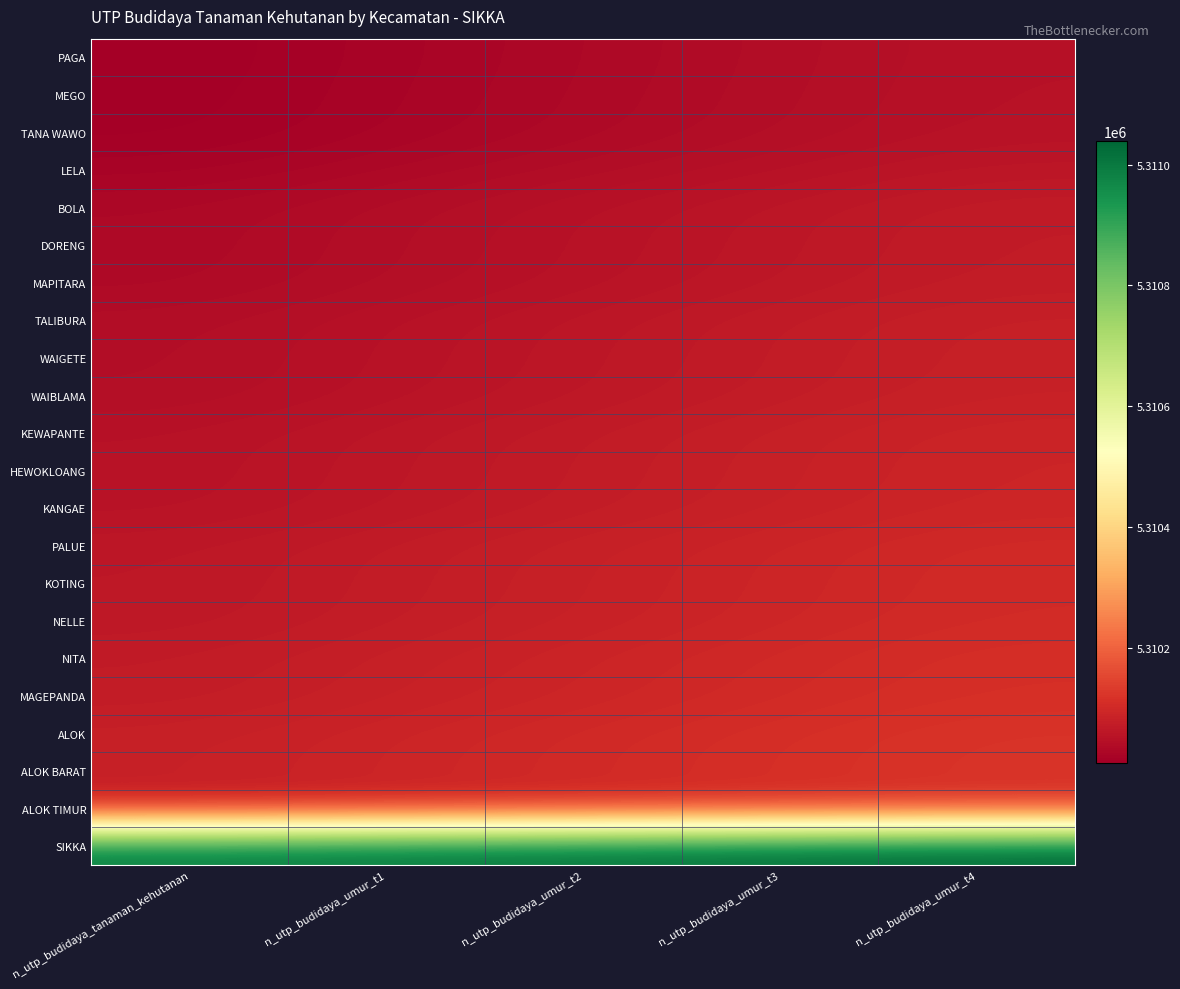

Which series has the largest total across all categories?

SIKKA